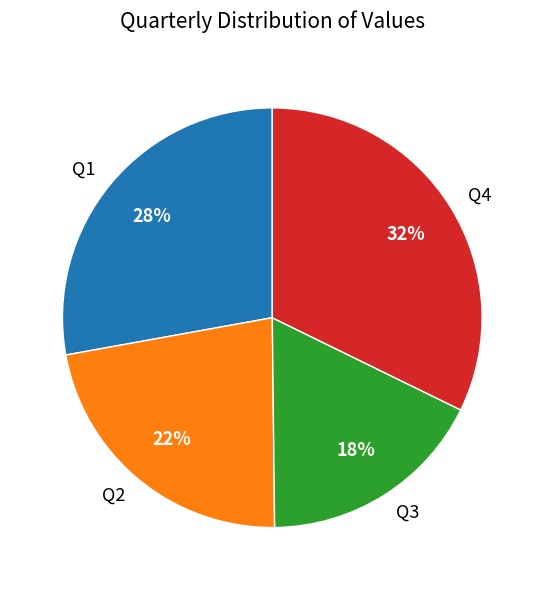

To the nearest percent, what is the difference between the Q1 and Q2 slice percentages?

6%